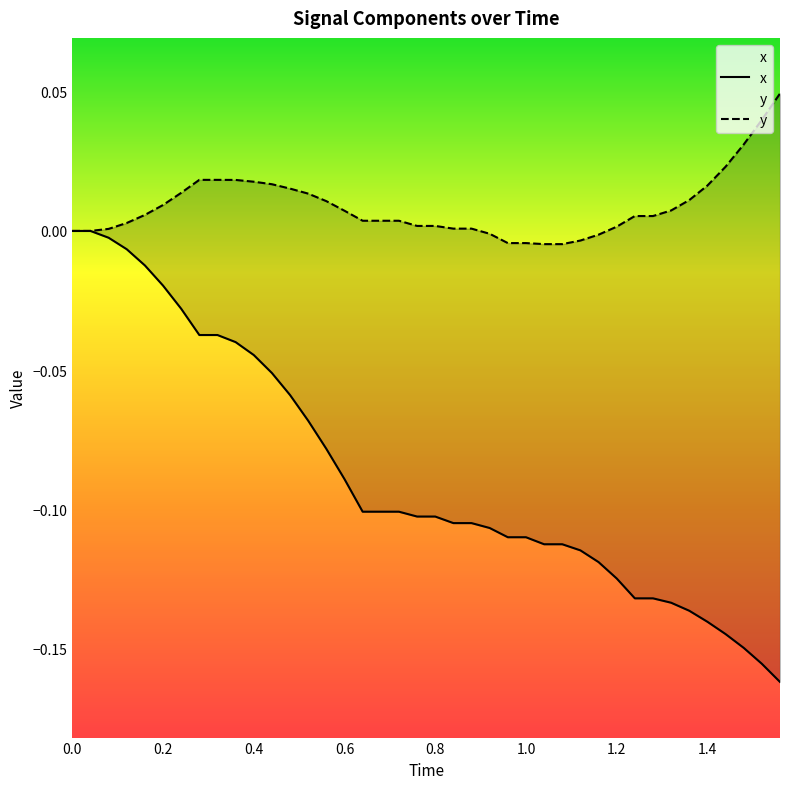

True or false: x and y intersect in this chart.

False